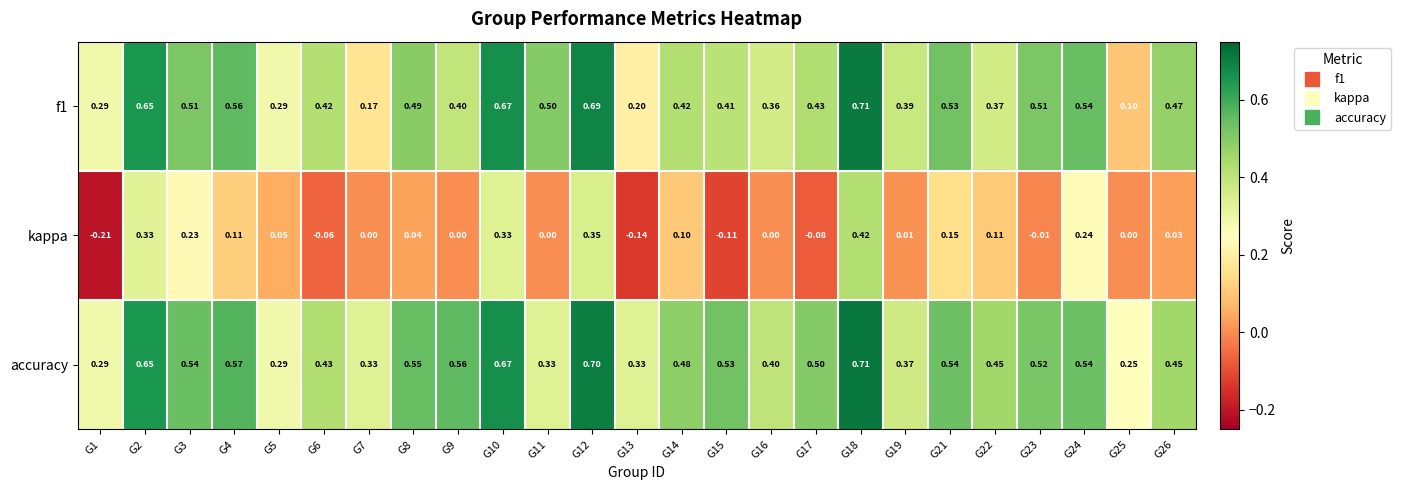

Is the value of f1 at G5 greater than the value of kappa at G15?

Yes